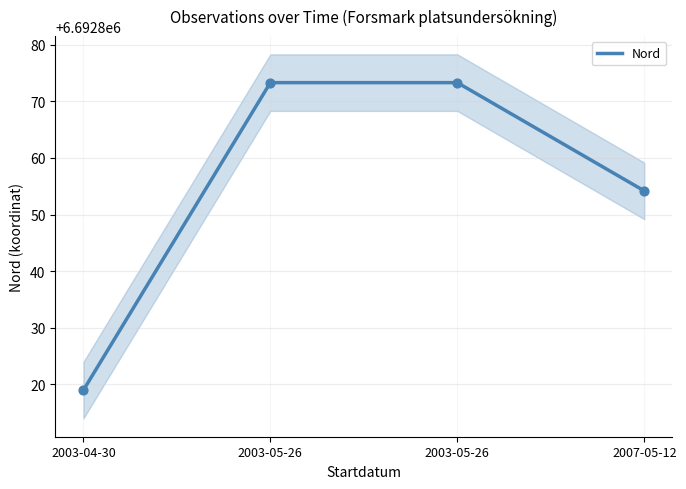

What is the change in value from 2003-05-26 to 2007-05-12?

-19.1